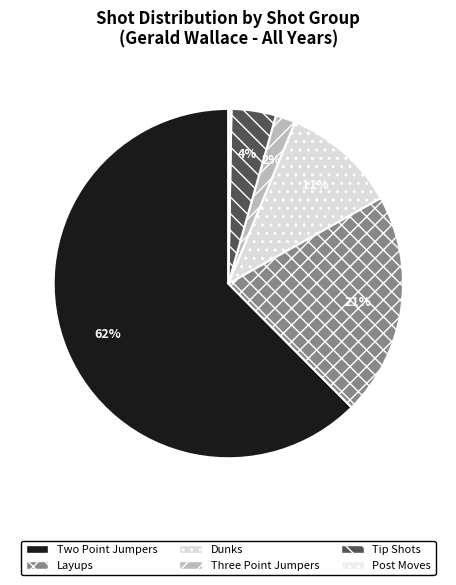

How many slices are in this pie chart?

6